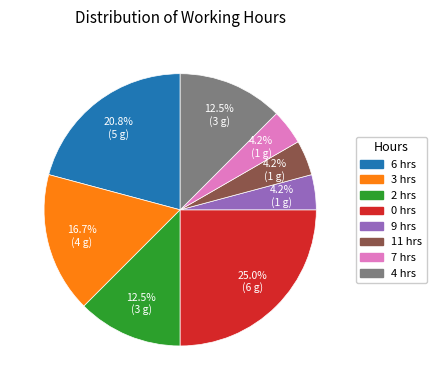

Which has a higher value, 4 or 7?

4